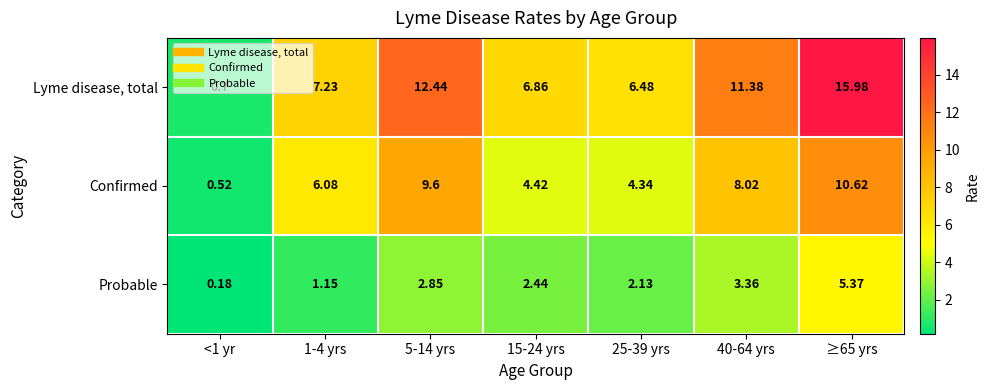

Which series has the largest total across all categories?

Lyme disease, total